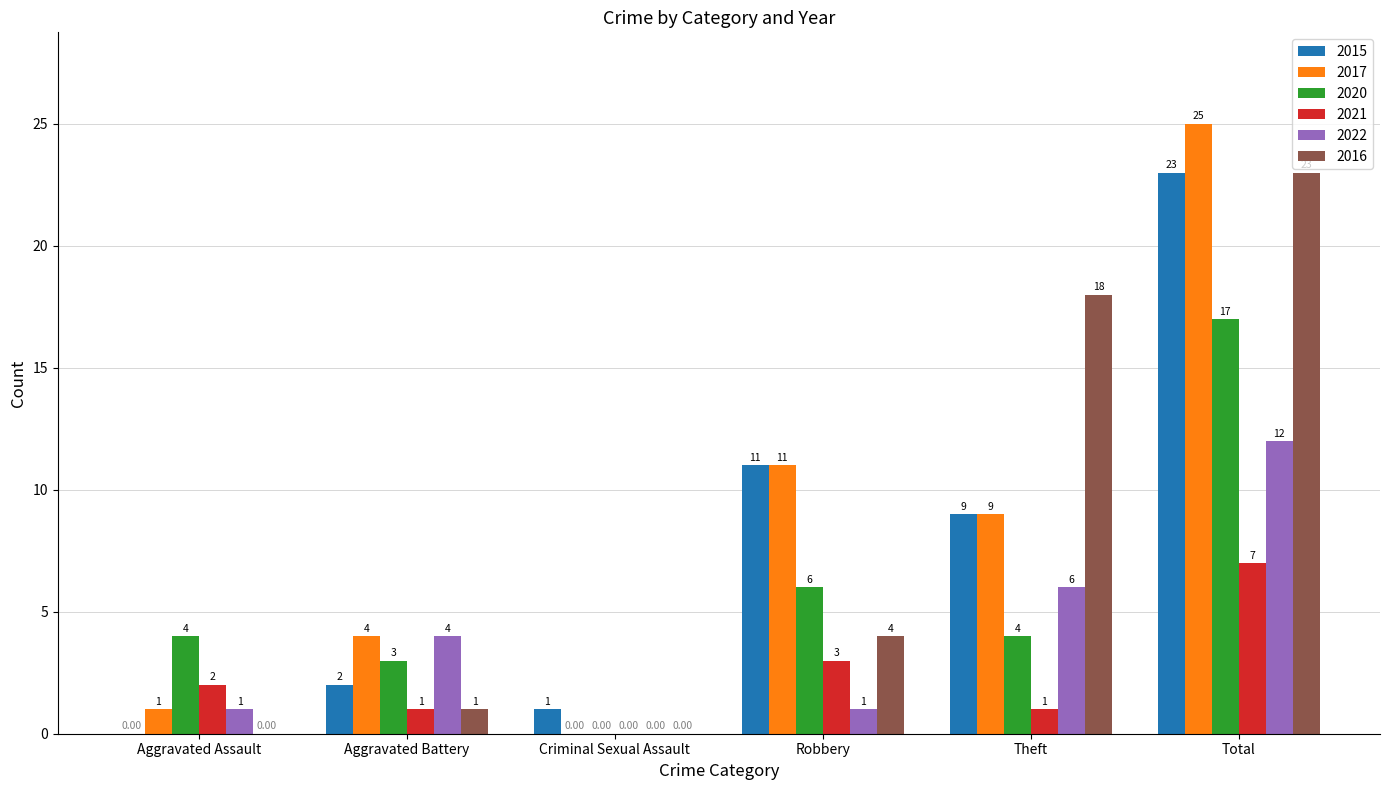

Is the value of 2015 at Robbery greater than the value of 2020 at Theft?

Yes